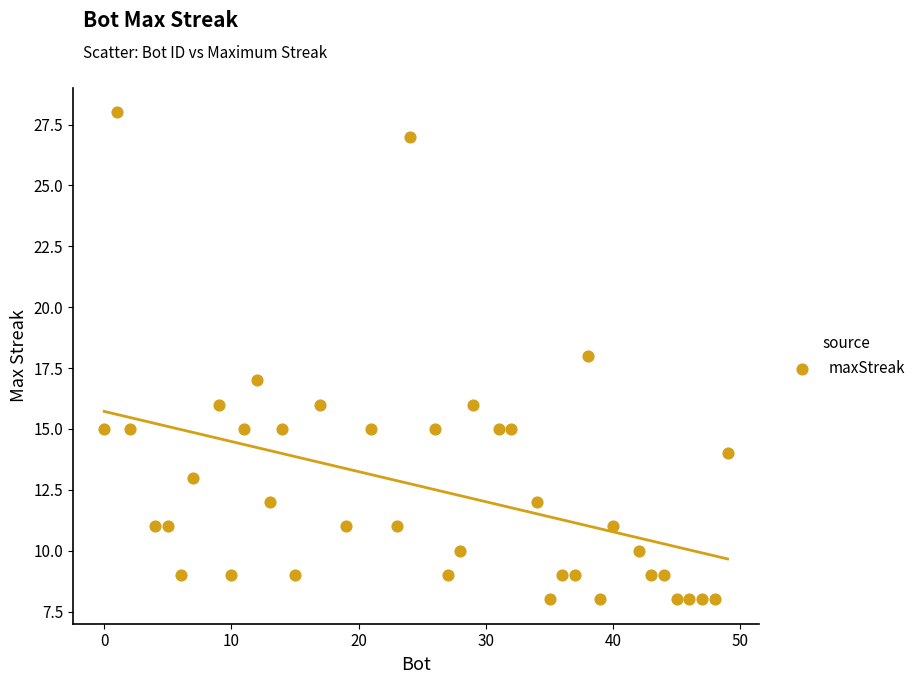

What is the range of X values (max minus min)?

49